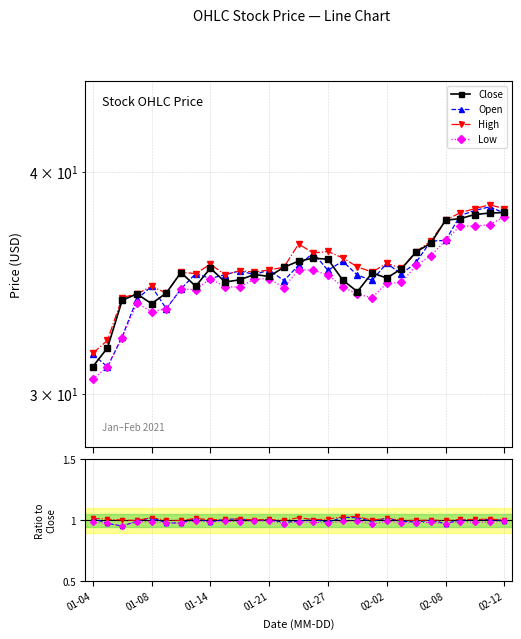

Is this an area chart (filled region under the line)?

No